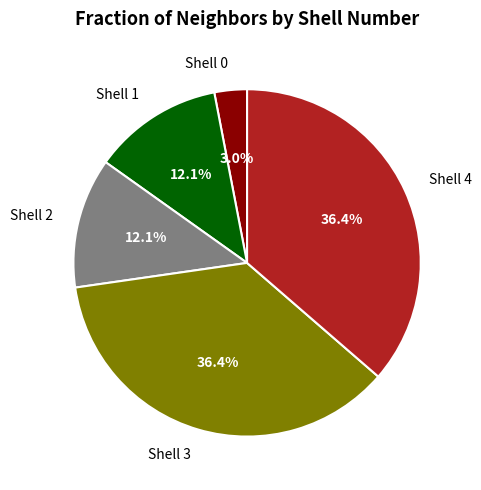

Approximately how many times larger is the value at Shell 2 compared to Shell 3?

0.3